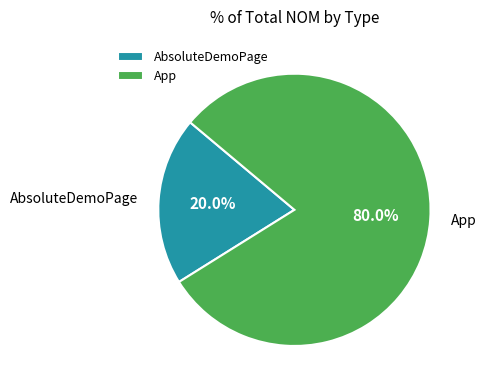

To the nearest percent, what is the difference between the largest and smallest slice percentages?

60%